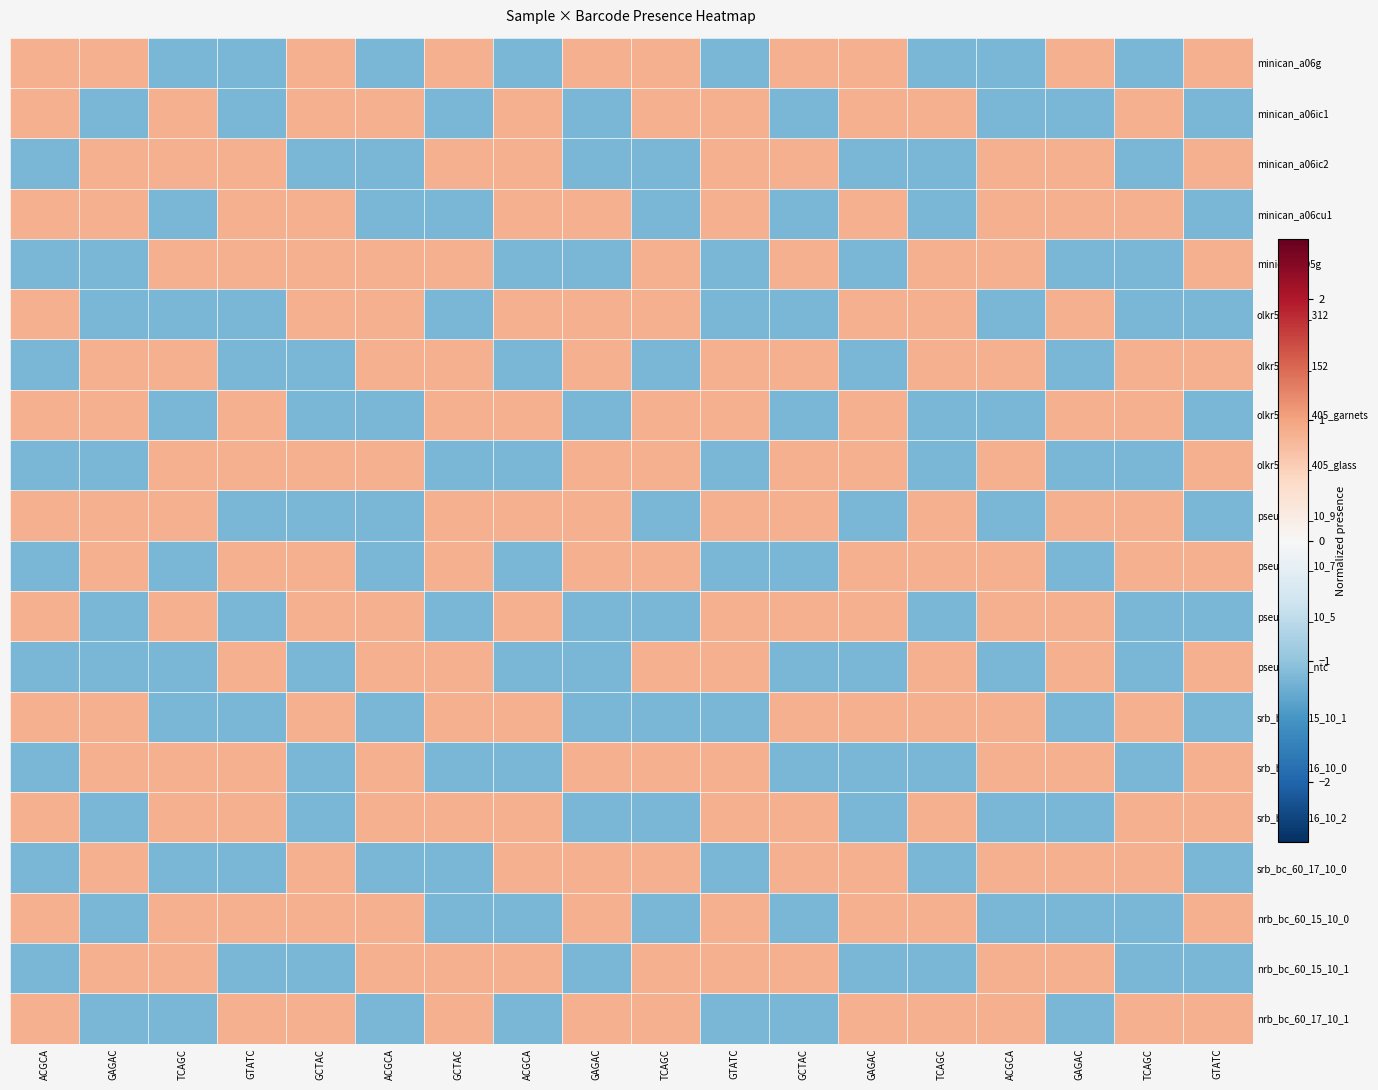

How many series are shown in this chart?

20